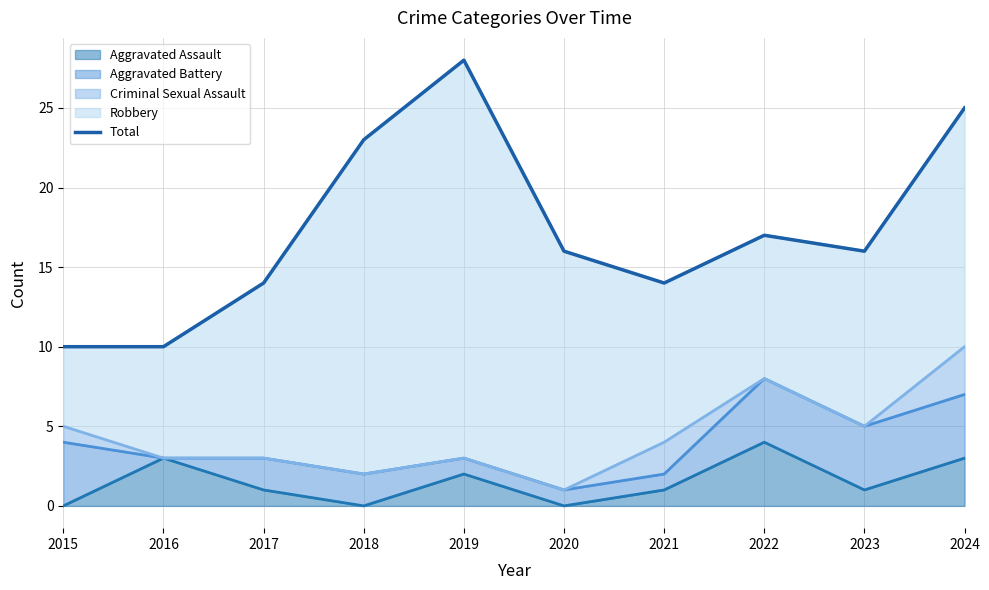

What is the ratio of the value at 2020 to the value at 2017?

1.1